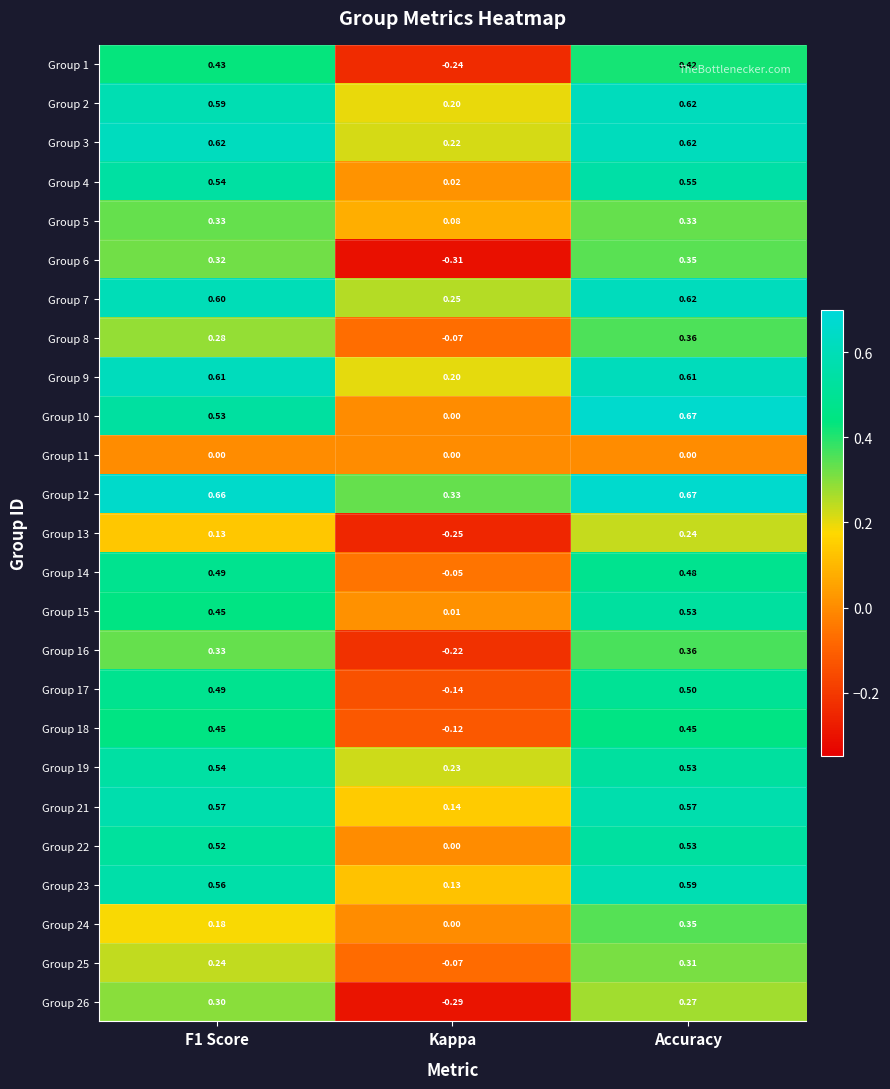

At which category is the sum across all series the highest?

Accuracy